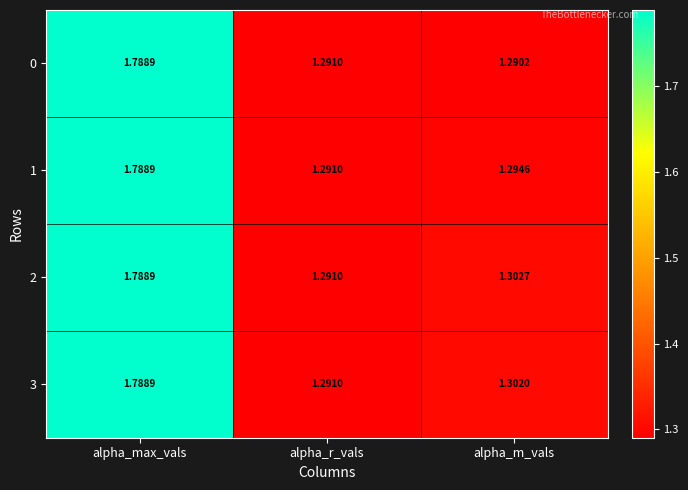

At which category is the sum across all series the highest?

alpha_max_vals